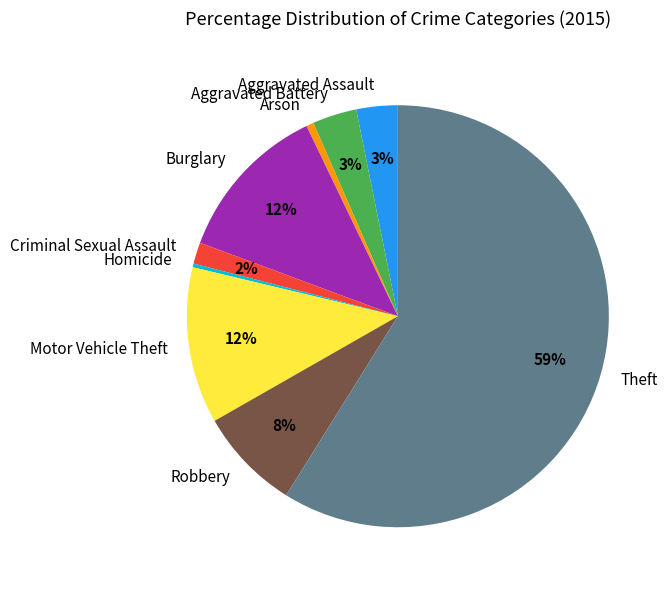

Which has a higher value, Aggravated Assault or Criminal Sexual Assault?

Aggravated Assault